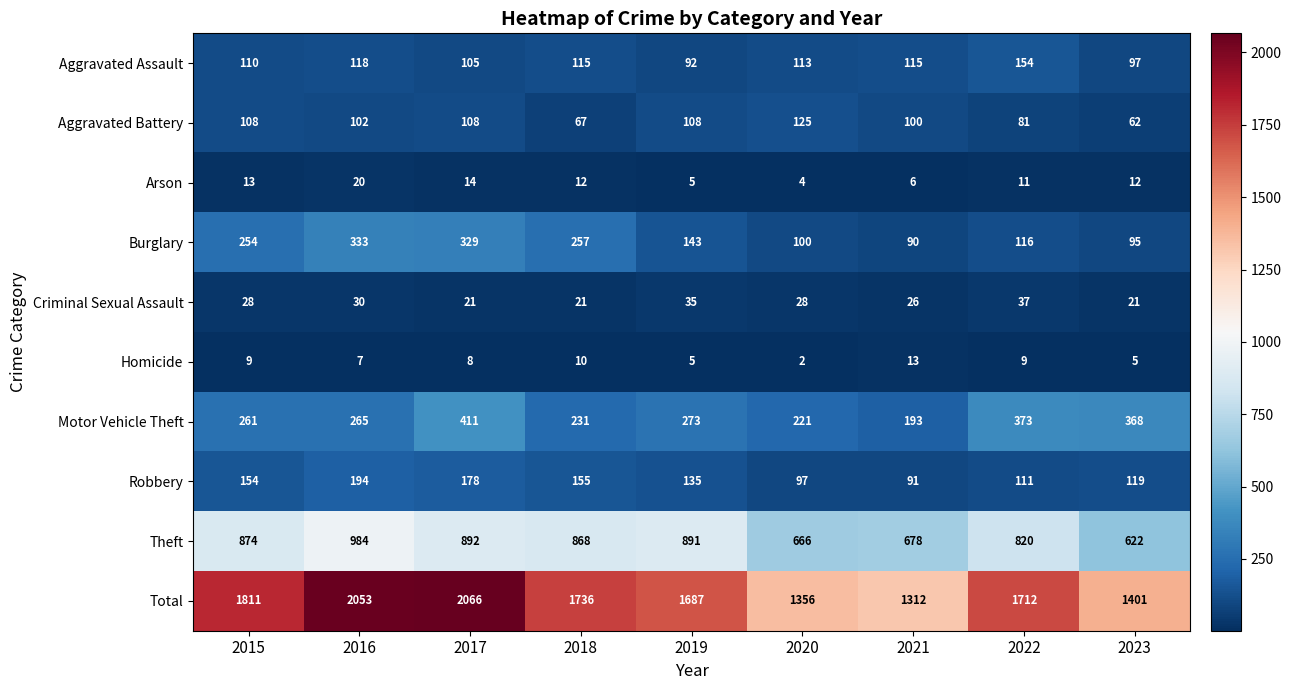

What is the difference between the maximum and minimum values in the Robbery series?

103